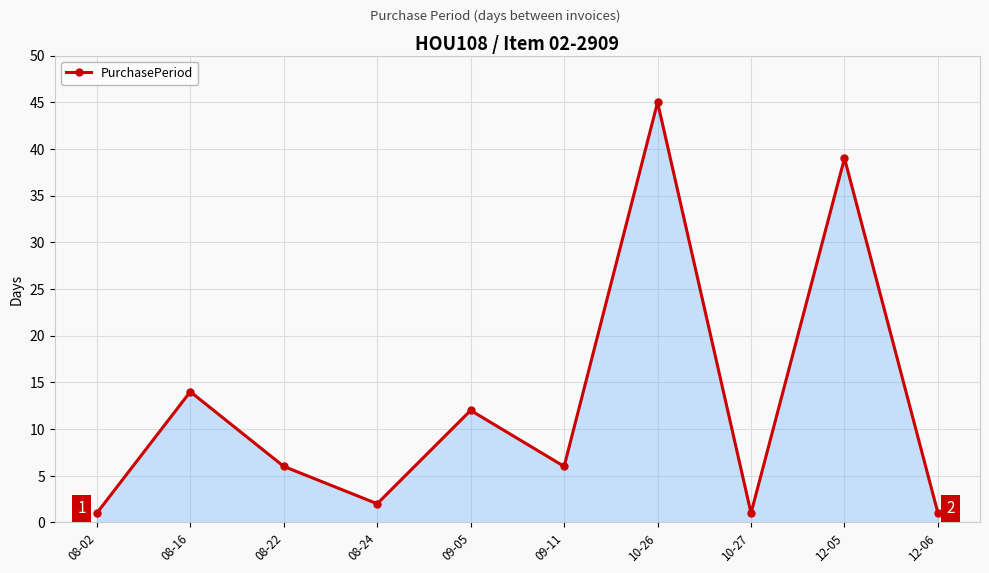

What is the smallest value displayed?

1